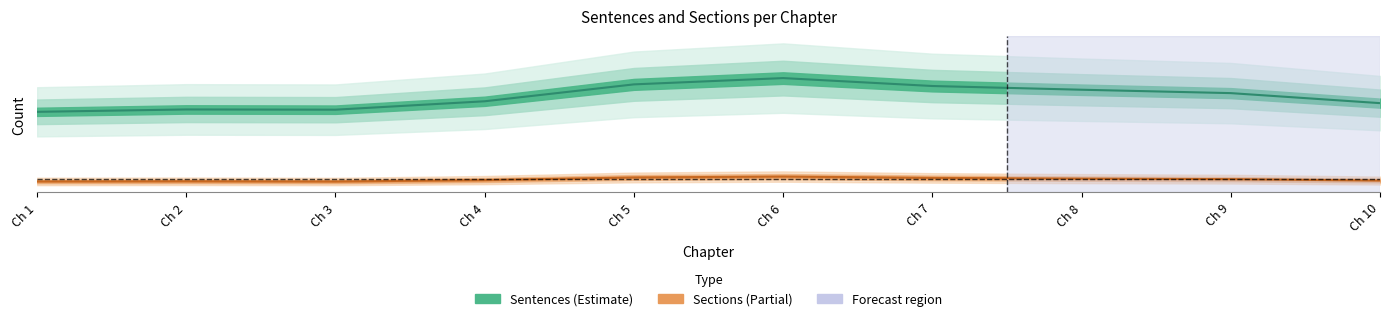

Reading right to left, list all the values displayed in this chart.

sentences_per_chapter: 10=41	9=62	8=55	7=48	6=73	5=61	4=45	3=38	2=52	1=40
sections_per_chapter: 10=6	9=9	8=8	7=7	6=11	5=9	4=7	3=5	2=8	1=6